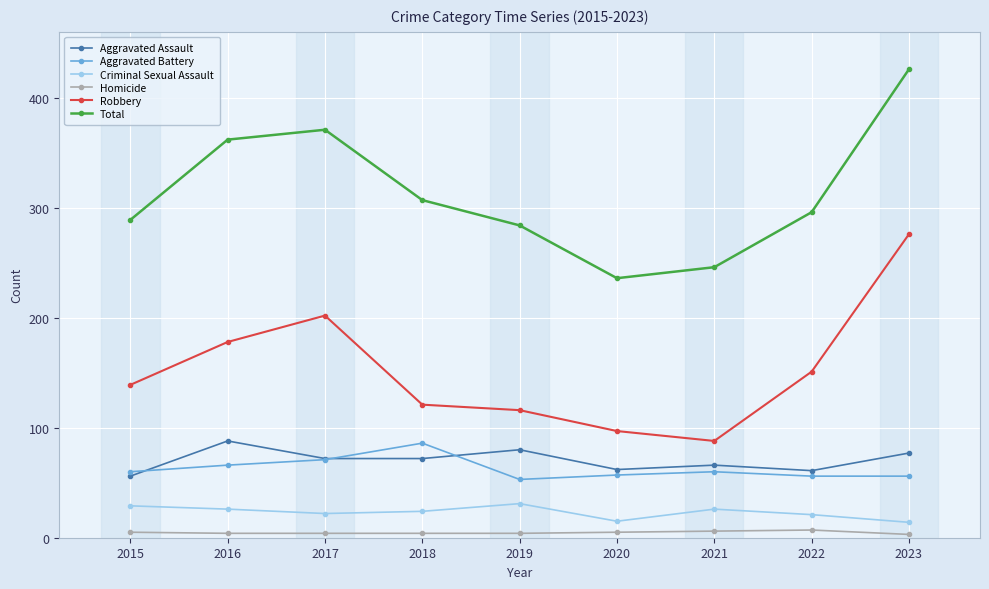

Read the Aggravated Battery value at 2021, to the nearest 10.

60